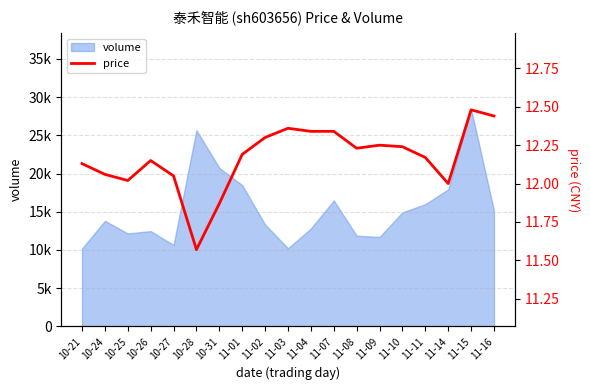

How many categories are shown in the chart?

19